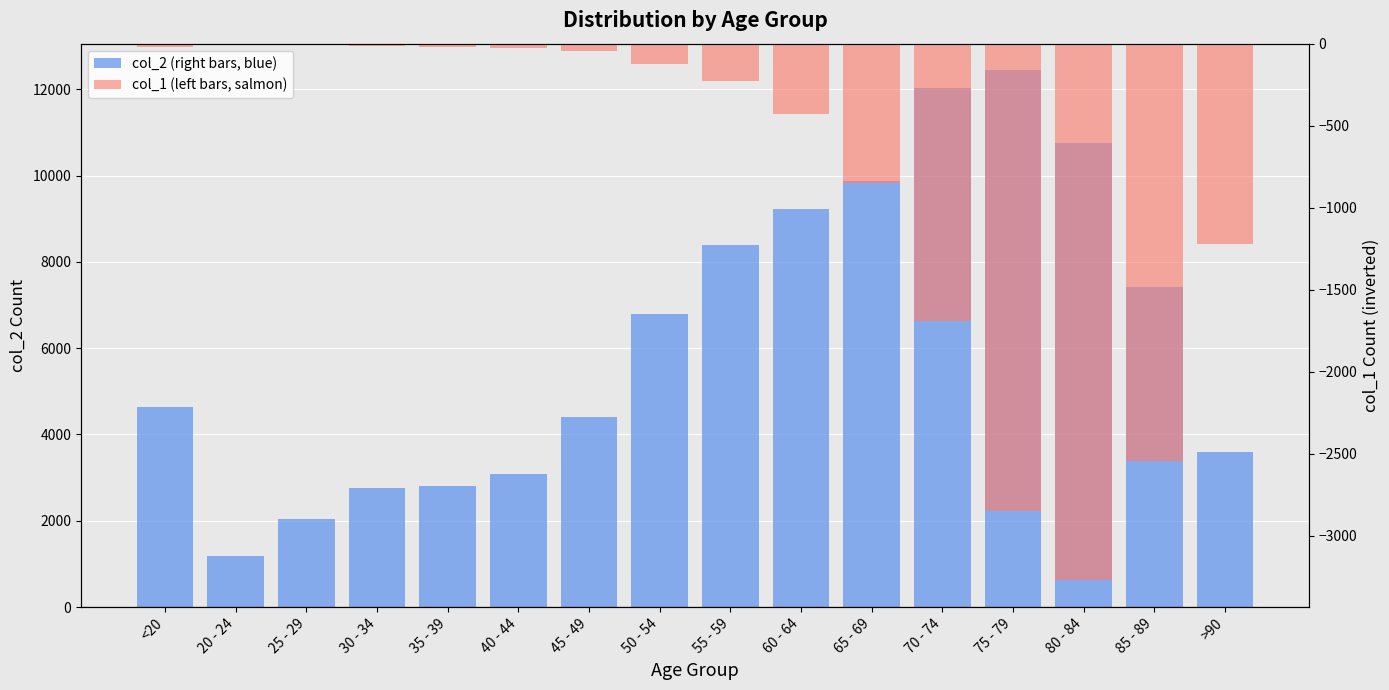

What is the label of the 2nd bar from the left?

20 - 24